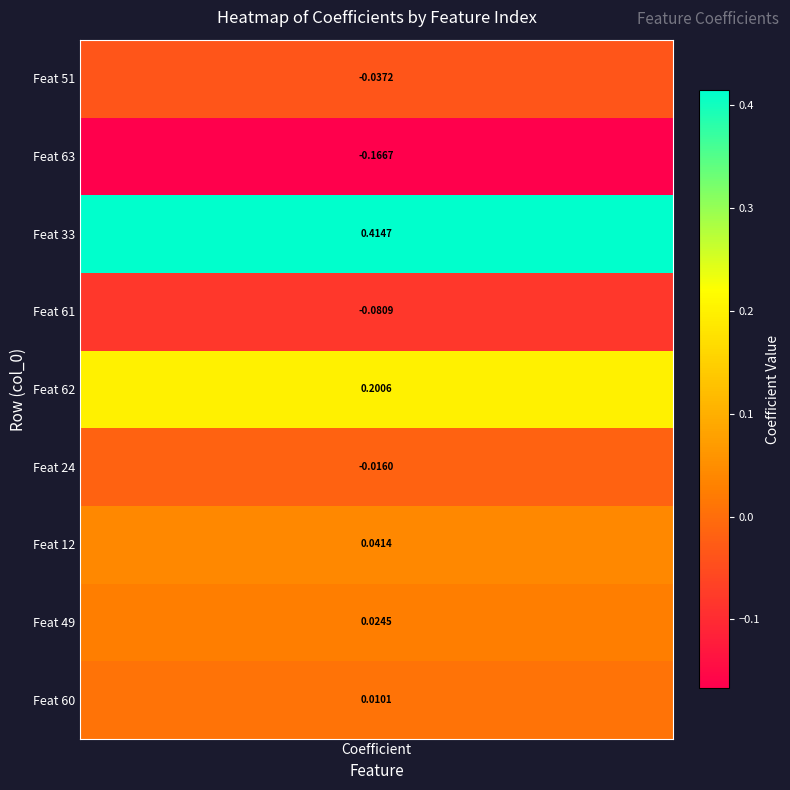

Rank the categories by value from highest to lowest.

2, 4, 6, 7, 8, 5, 0, 3, 1